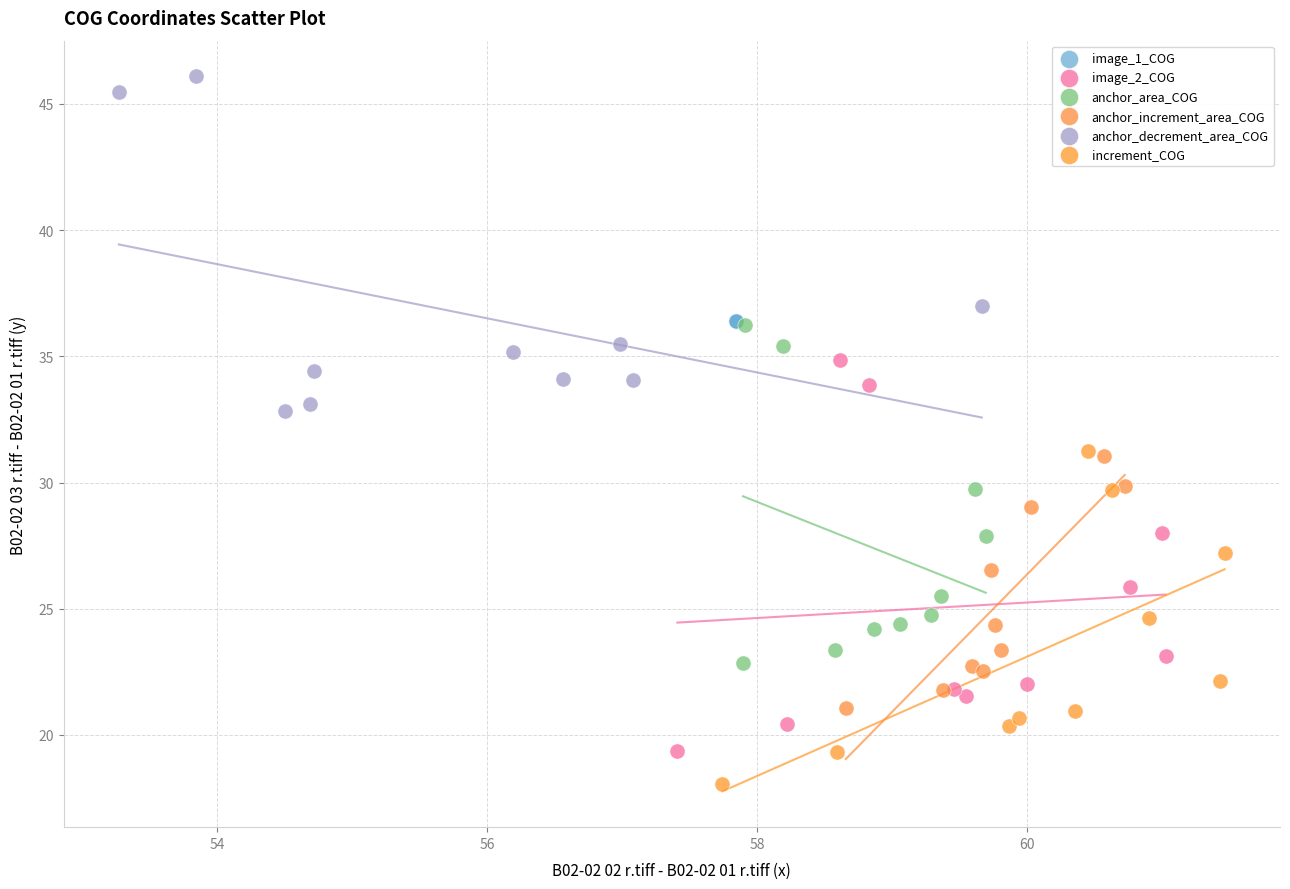

Which series contains the lowest Y value?

increment_COG